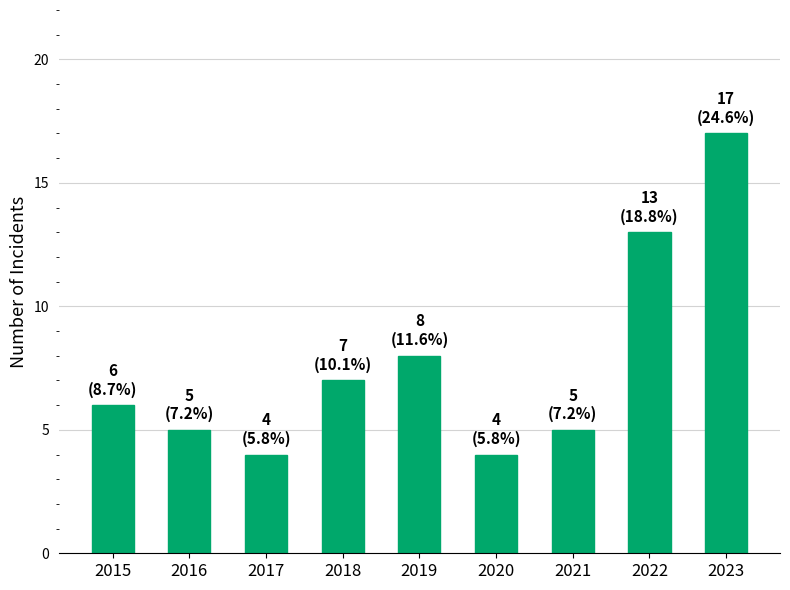

What is the greatest value displayed?

17